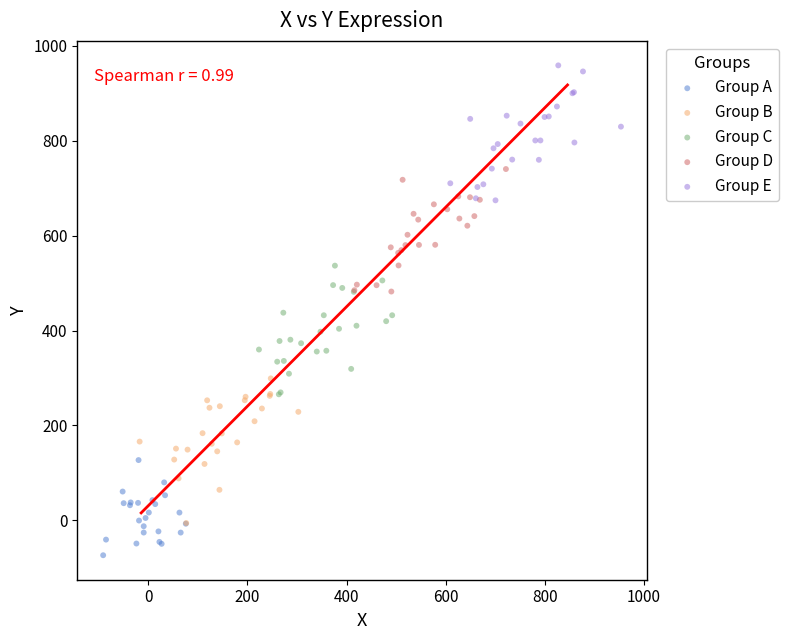

Which series contains the lowest Y value?

Group A